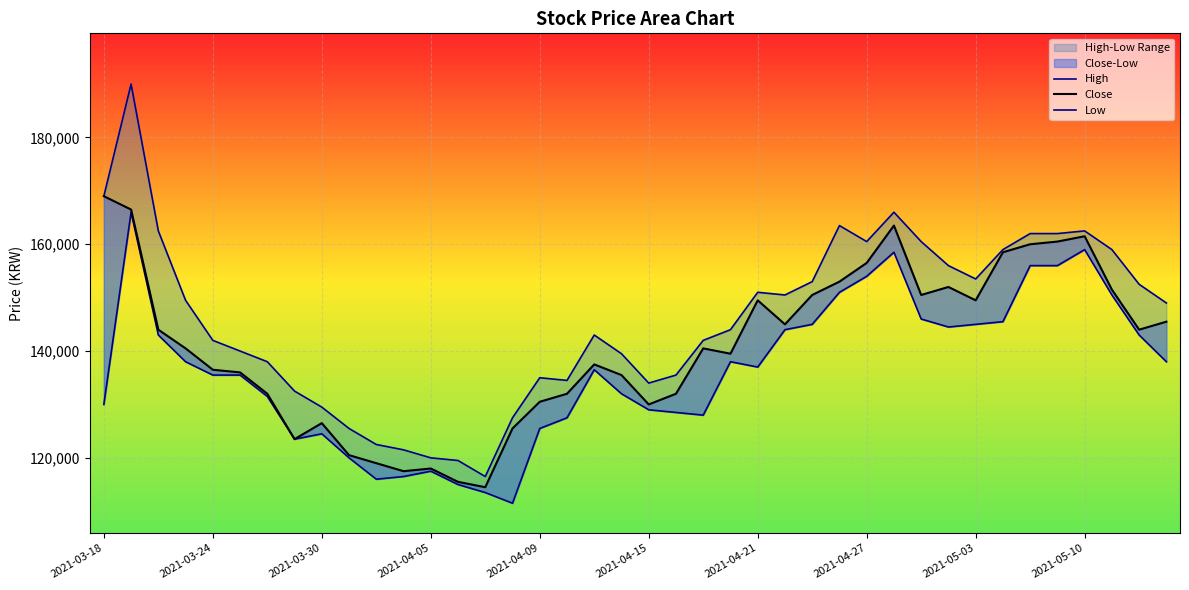

The Low series shows 158500 at 29. True or false?

True